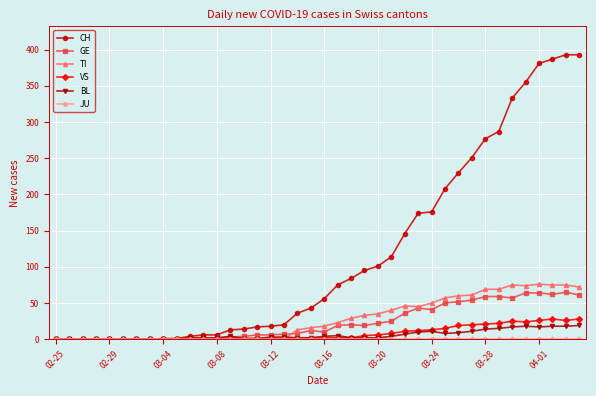

Which series has the largest total across all categories?

CH